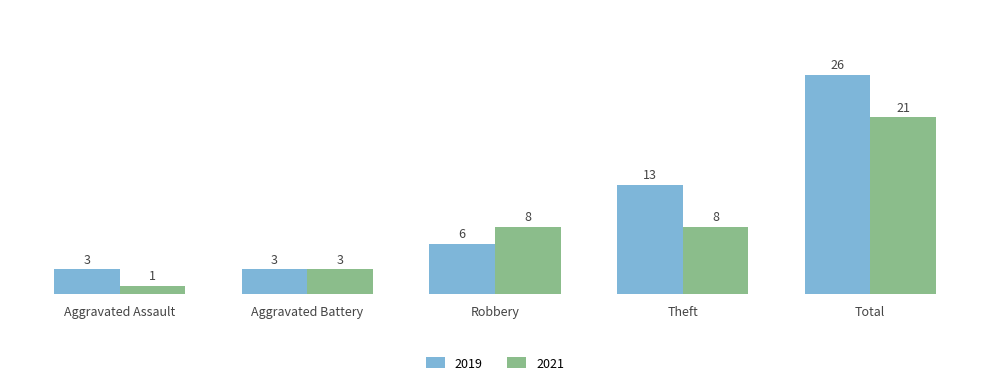

List the series in order of their peak value, lowest first.

2021, 2019